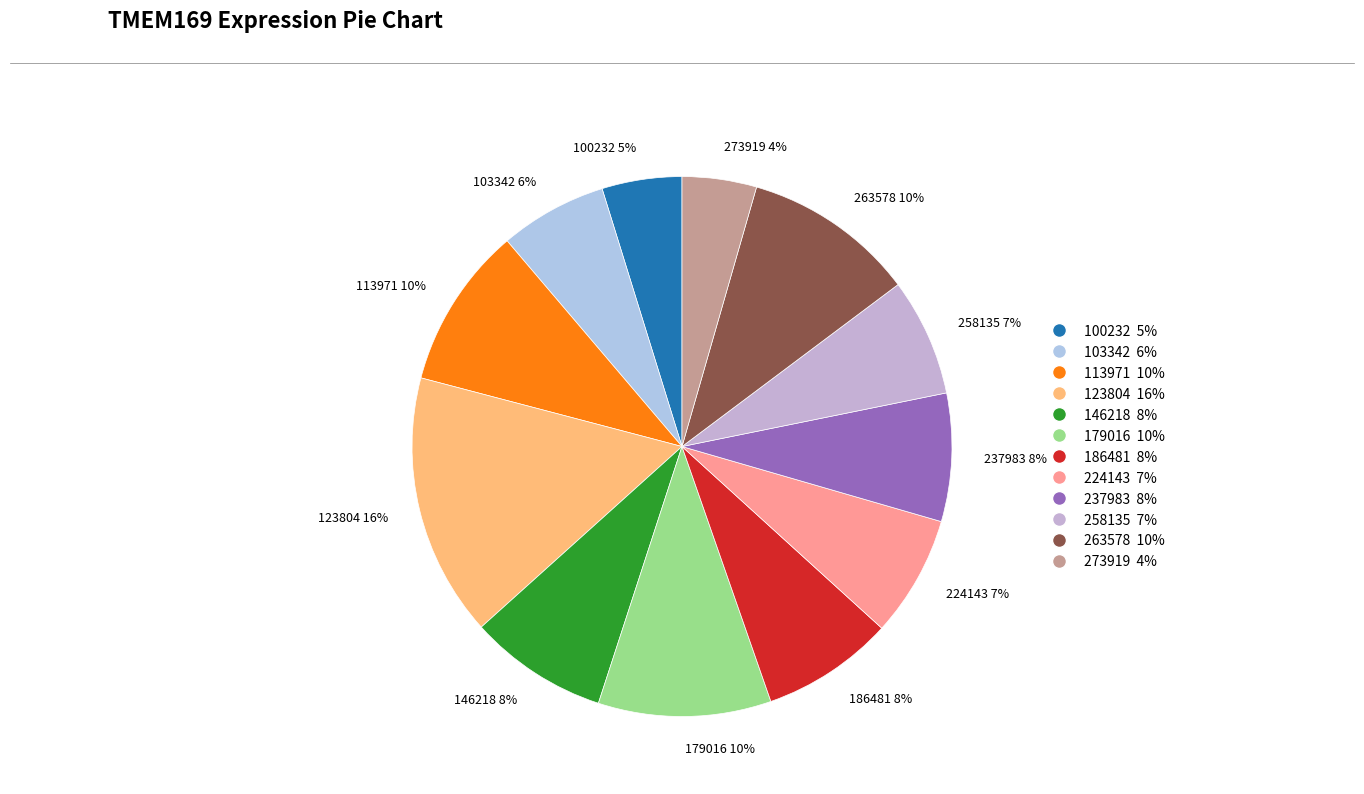

What percentage is the 103342 slice, to the nearest percent?

6%